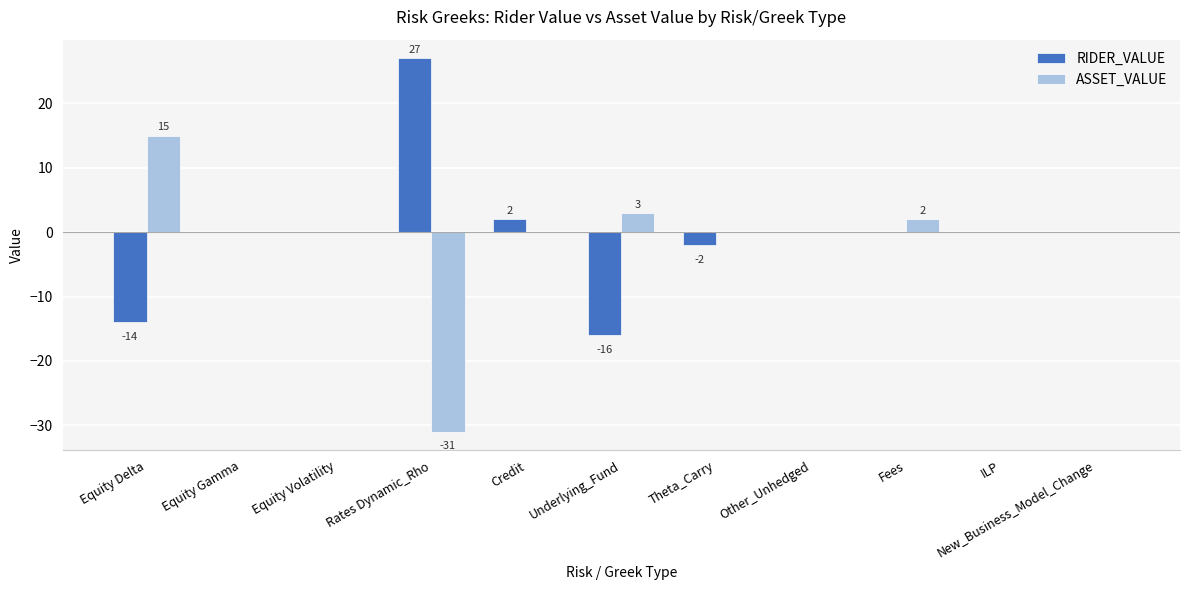

Is the value of ASSET_VALUE at Fees greater than the value of RIDER_VALUE at ILP?

Yes